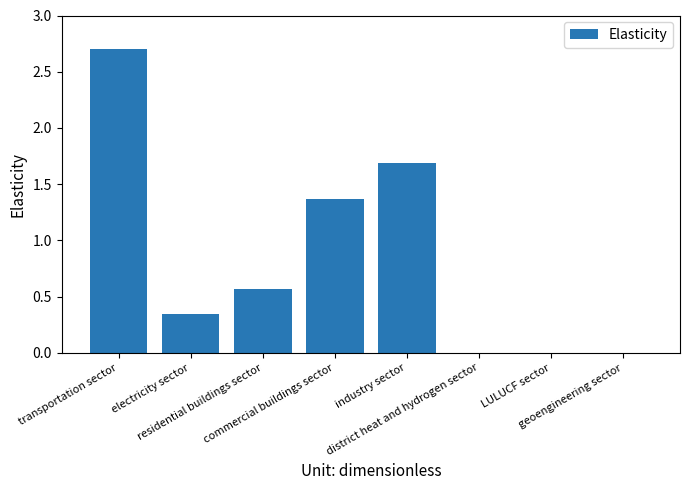

What is the sum of the values at district heat and hydrogen sector and industry sector?

1.7